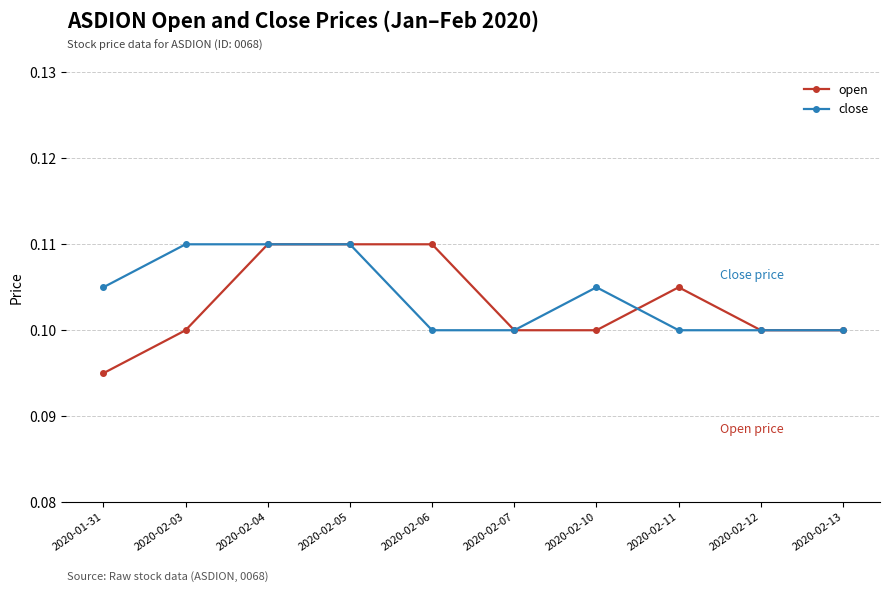

Which series has the largest range (max minus min)?

open